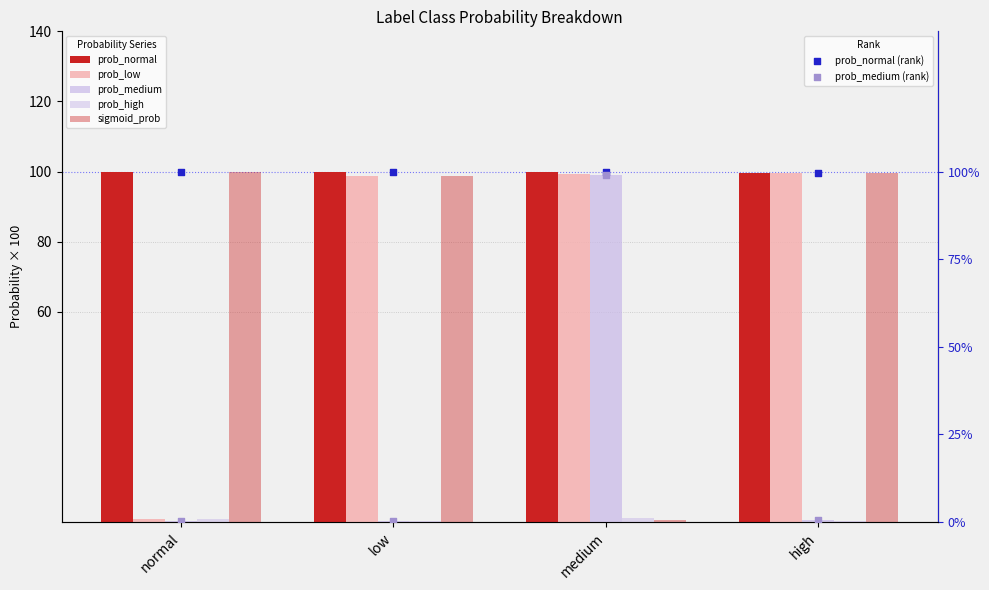

What are all the series names shown in the legend?

prob_normal, prob_low, prob_medium, prob_high, sigmoid_prob